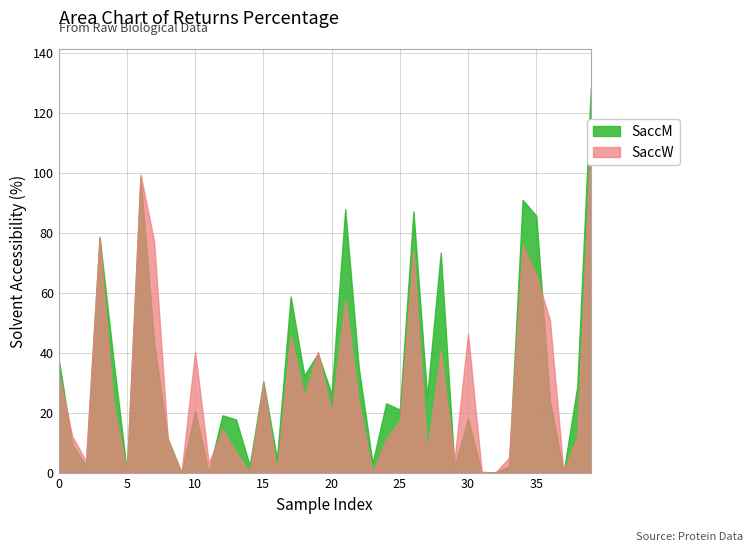

Is the value of SaccW at 12 greater than the value of SaccM at 21?

No